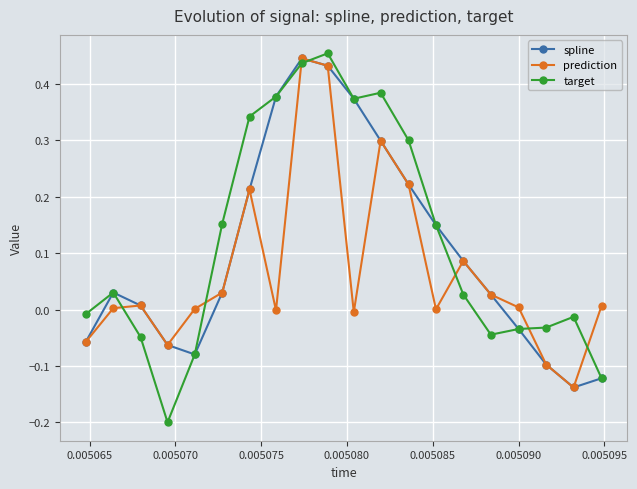

How many categories are shown in the chart?

20